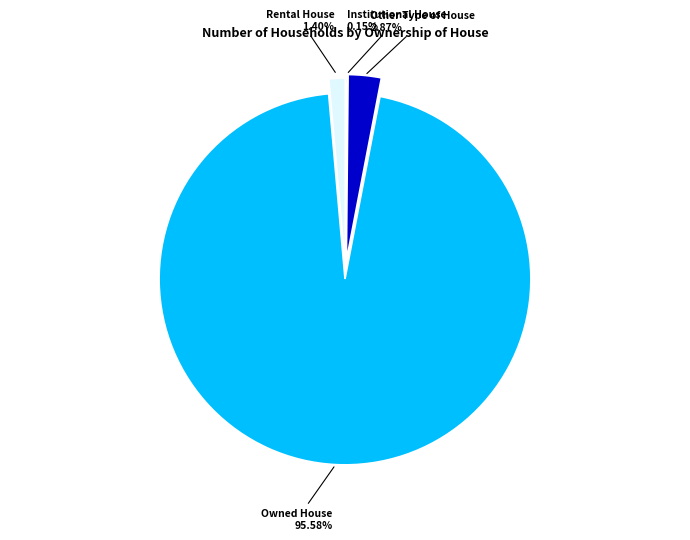

To the nearest percent, what is the difference between the largest and smallest slice percentages?

95%